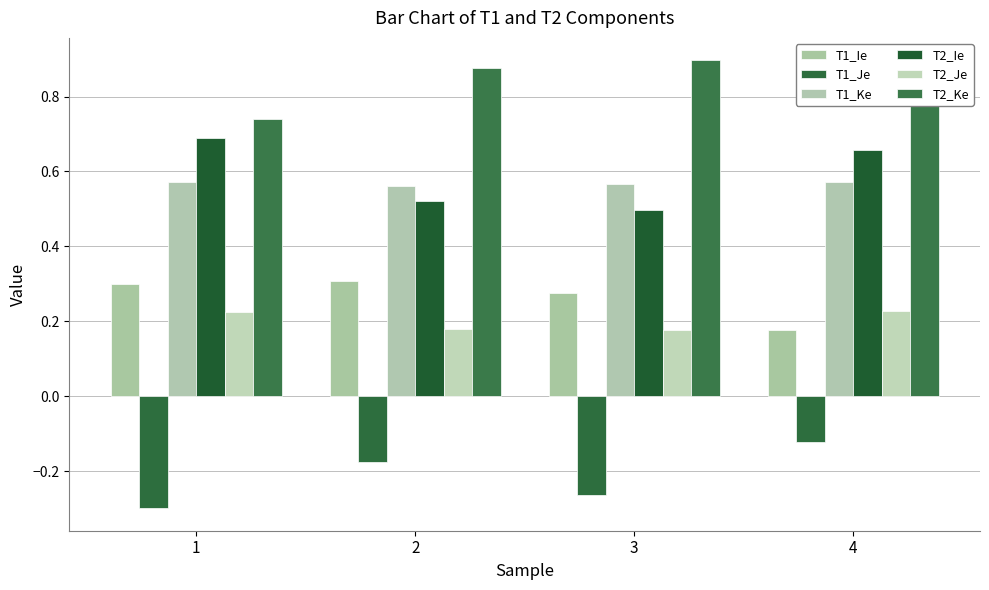

How many groups of bars are there?

4